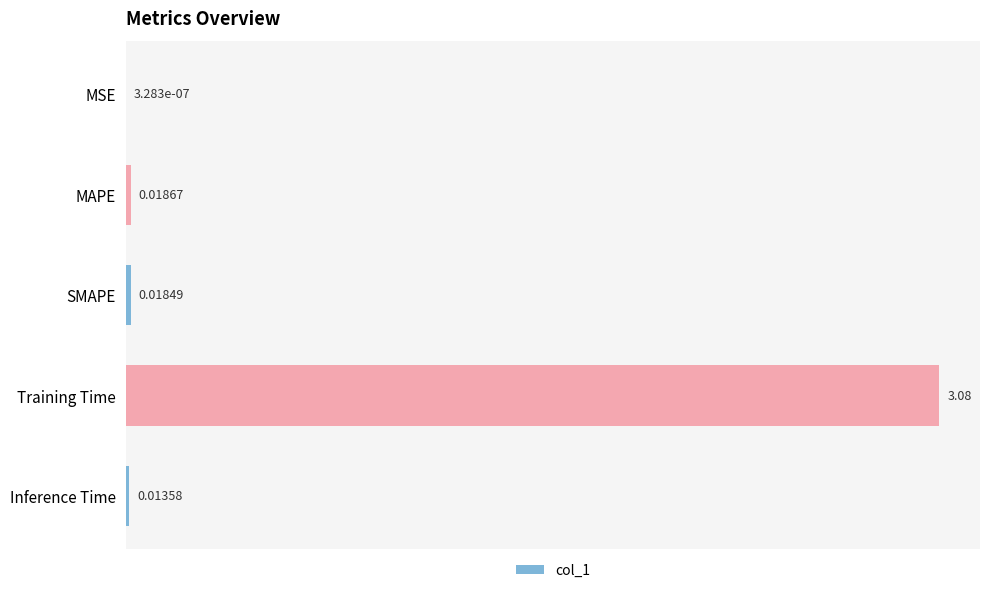

How many data points does each series have?

5